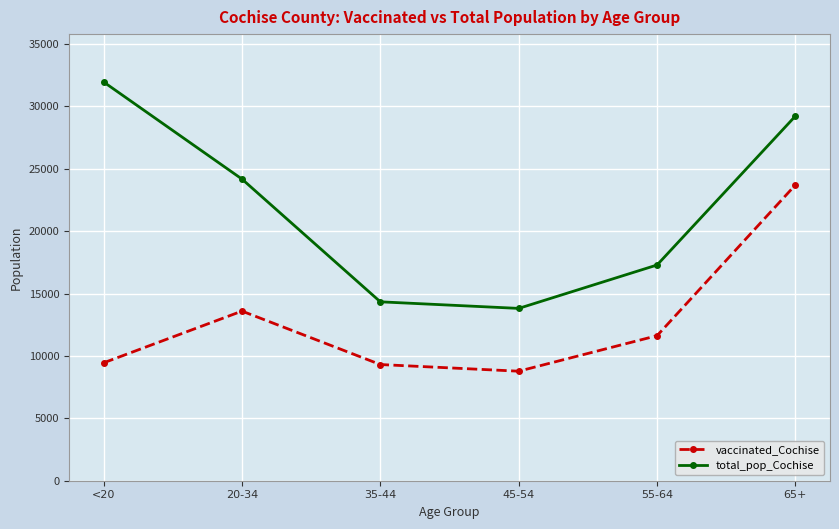

True or false: total_pop_Cochise has more than 2 interior local peaks.

False